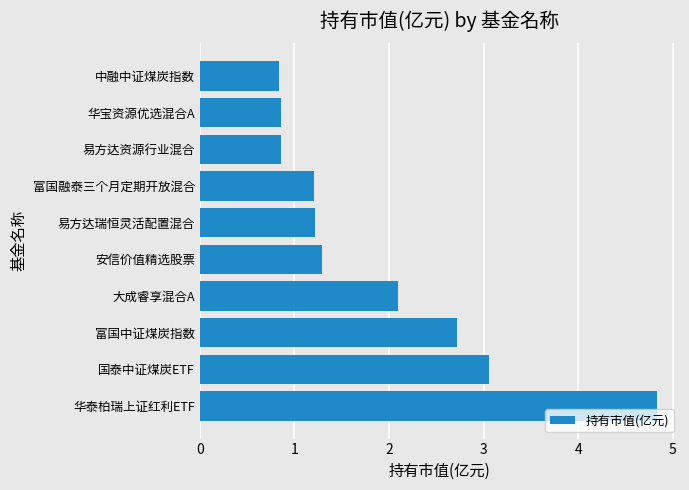

Does the chart contain any negative values?

No